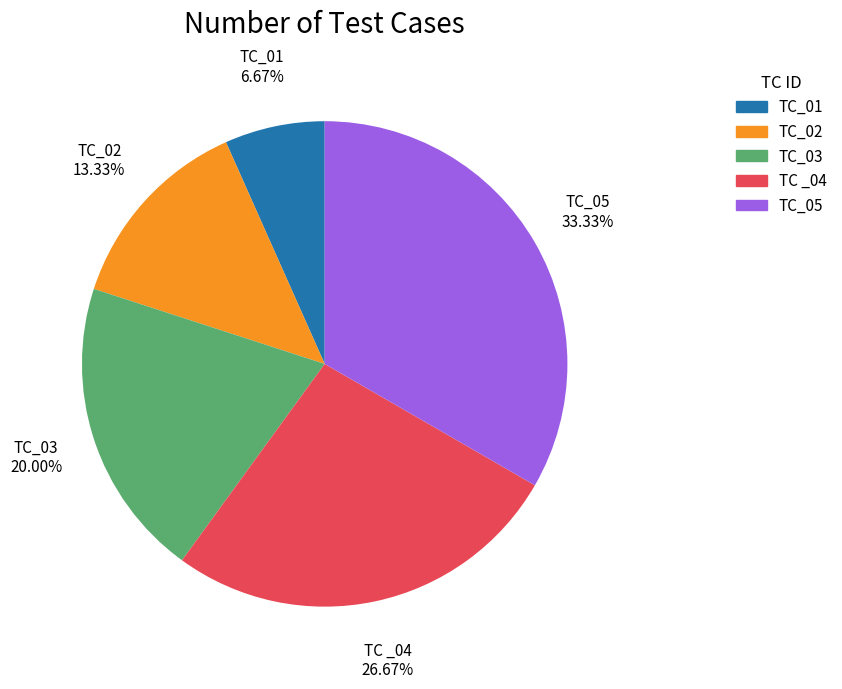

What percentage is NOT represented by TC_03?

80.0%